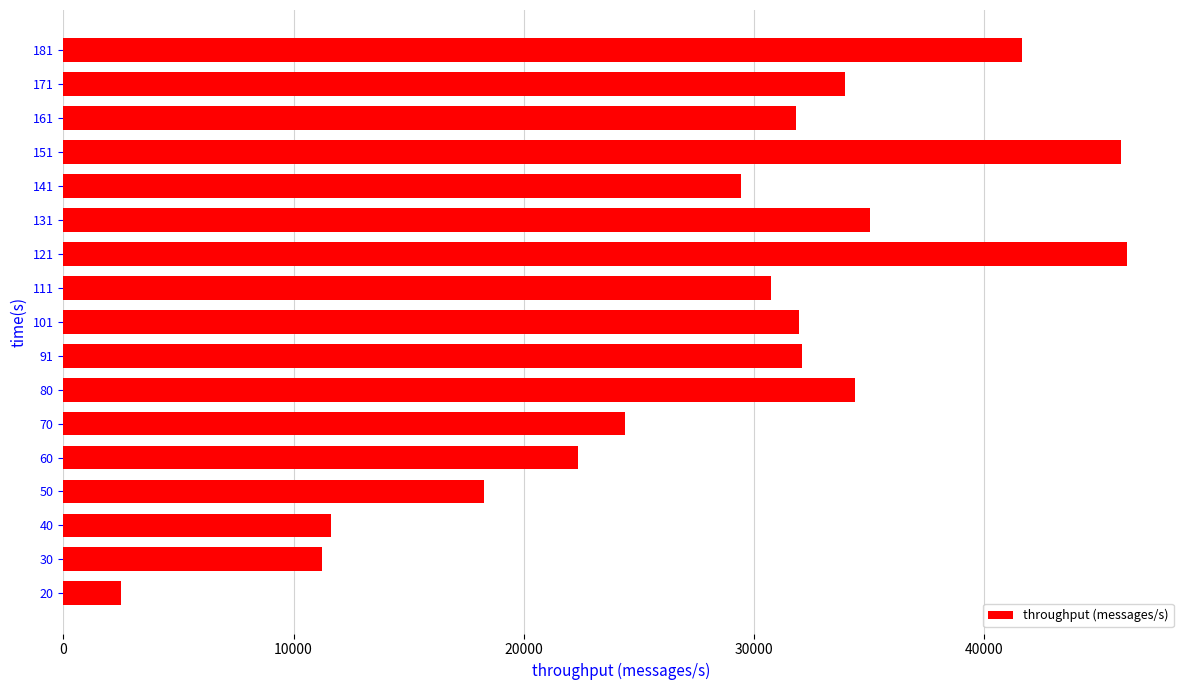

The value at 161 is 45508. True or false?

False